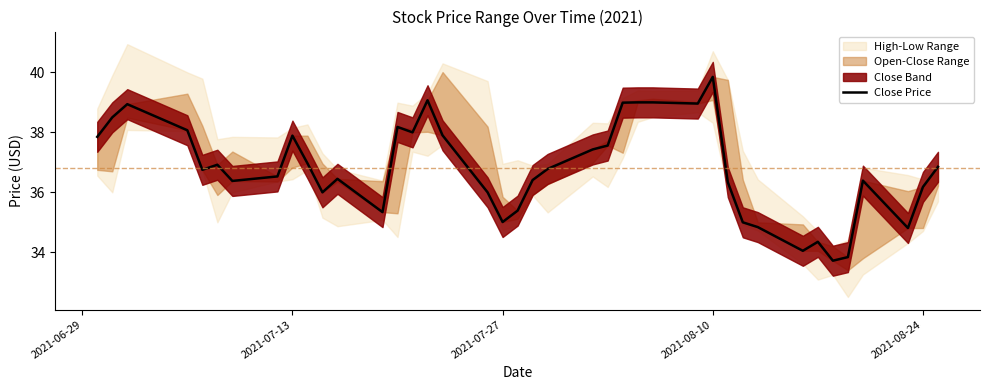

What is the sum of all values?

1472.5